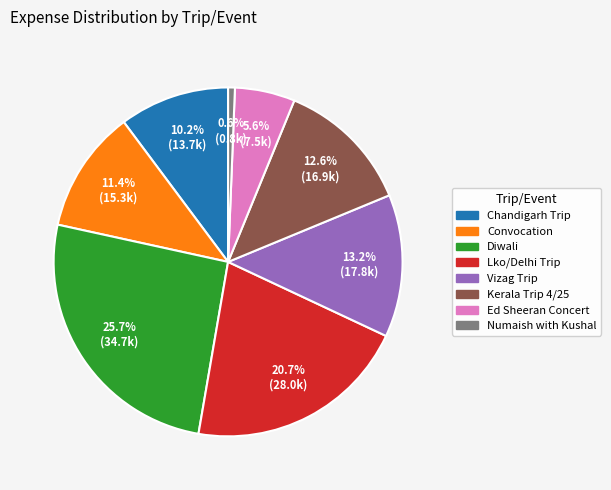

Is there any slice that represents more than half of the pie?

No